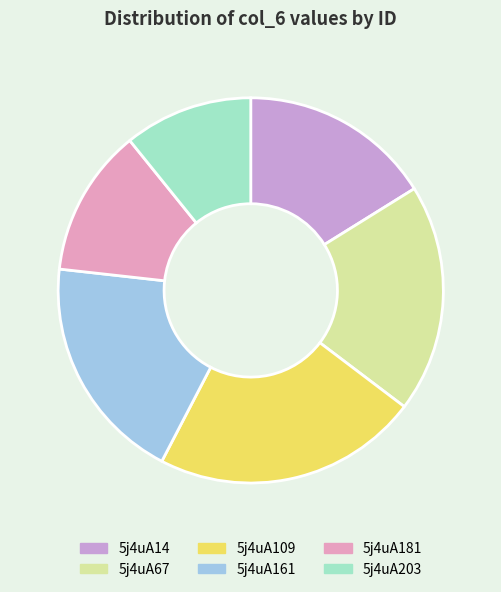

Is there any slice that represents more than half of the pie?

No